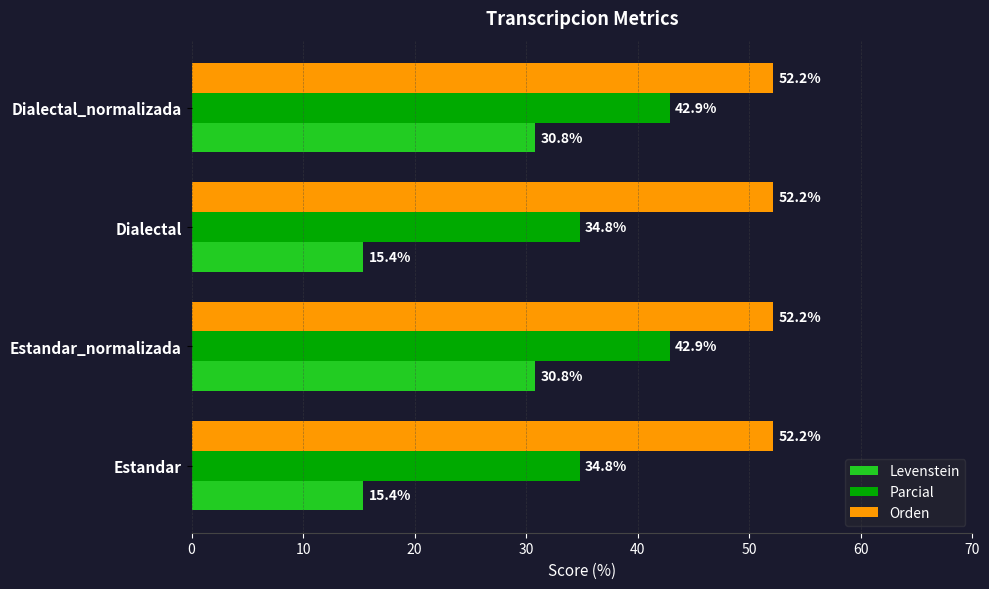

Read the Parcial value at Dialectal.

34.8